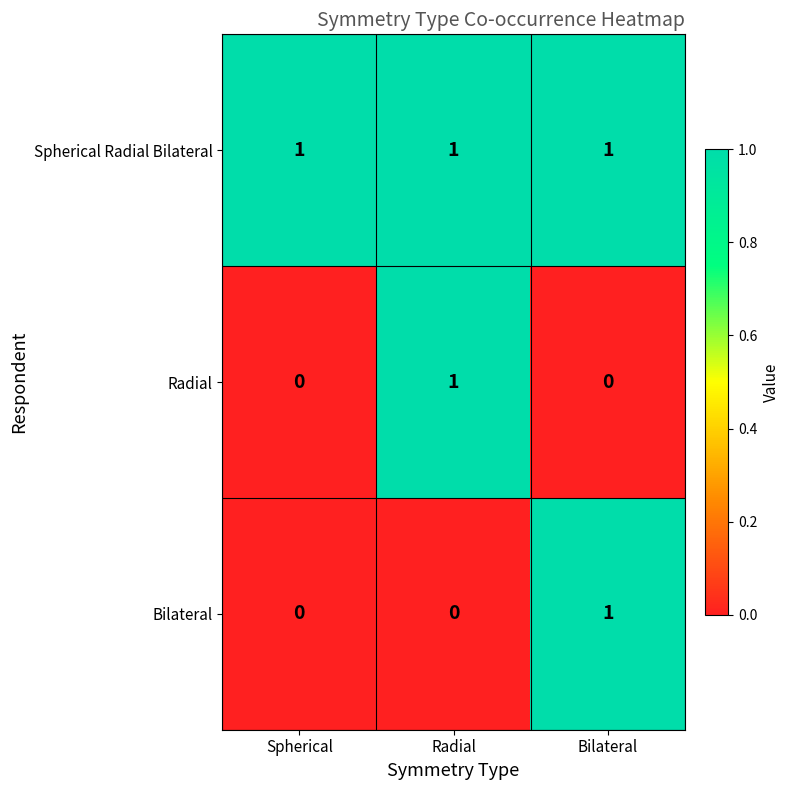

How many categories are shown in the chart?

3